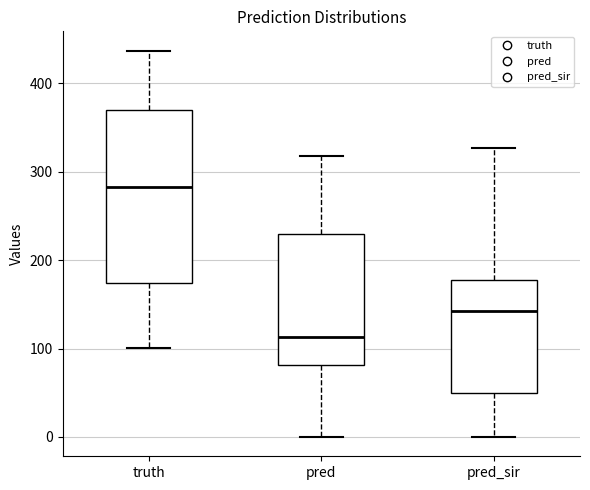

Which box's median line is the highest?

truth